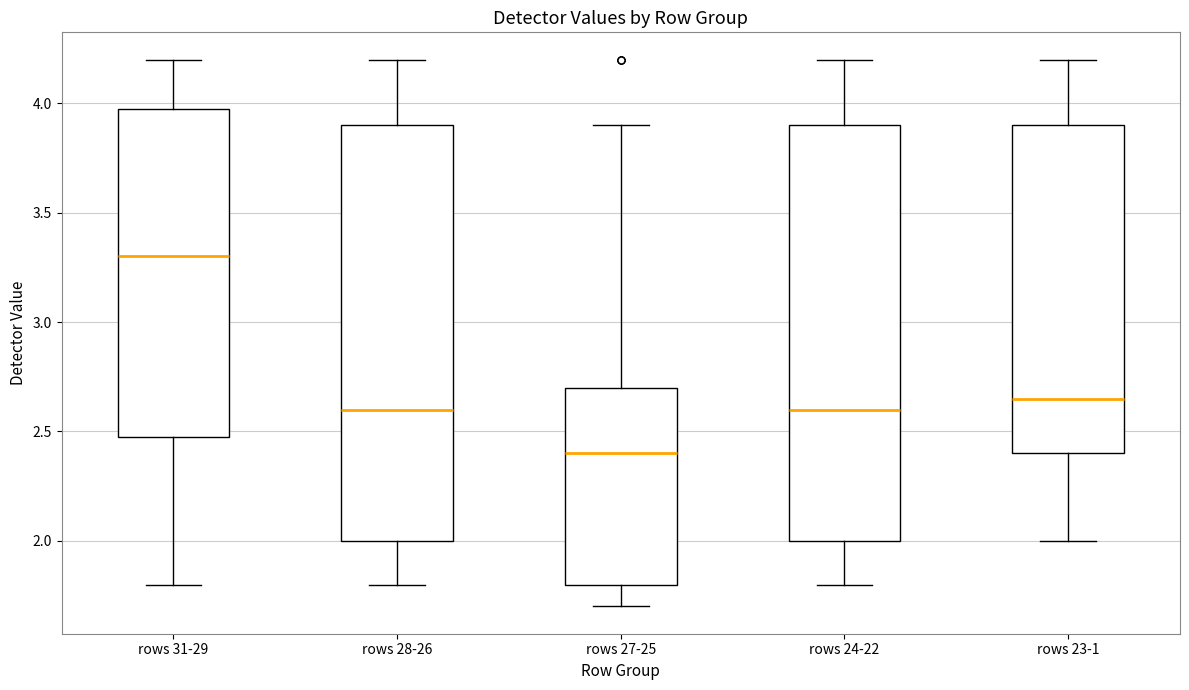

Where does the lower whisker of the box for rows 23-1 end on the y-axis? The values are not printed on the chart, so give them approximately, as read against the axis.

2.00